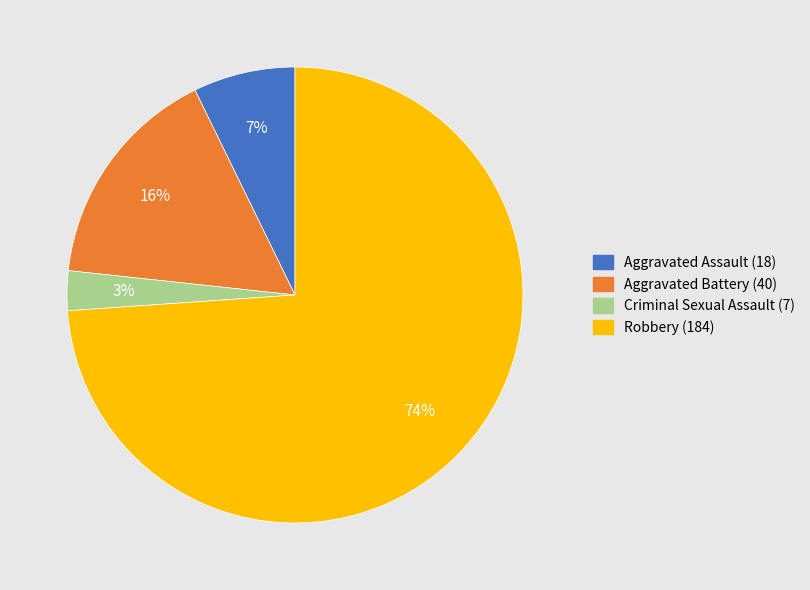

Approximately how many times larger is the value at Criminal Sexual Assault compared to Aggravated Battery?

0.2